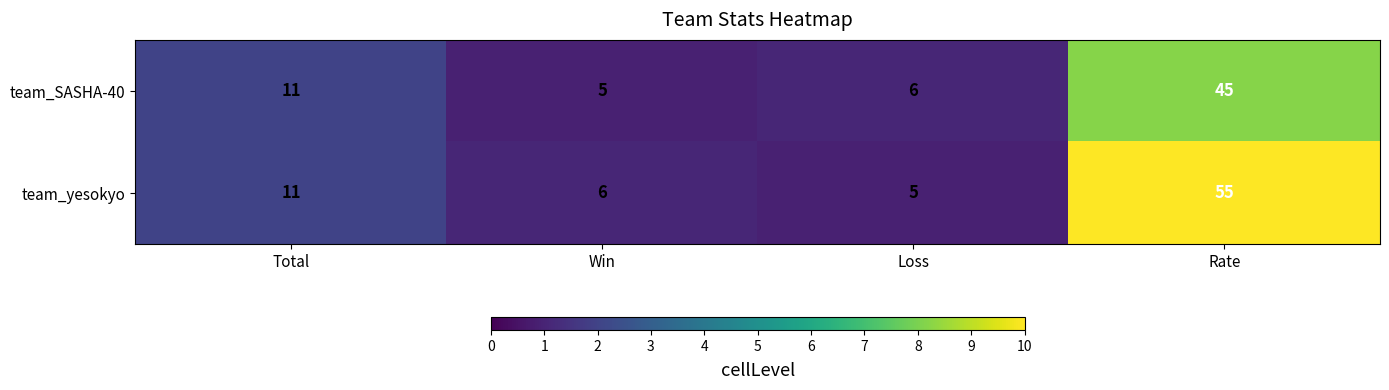

Which series has the largest range (max minus min)?

team_yesokyo